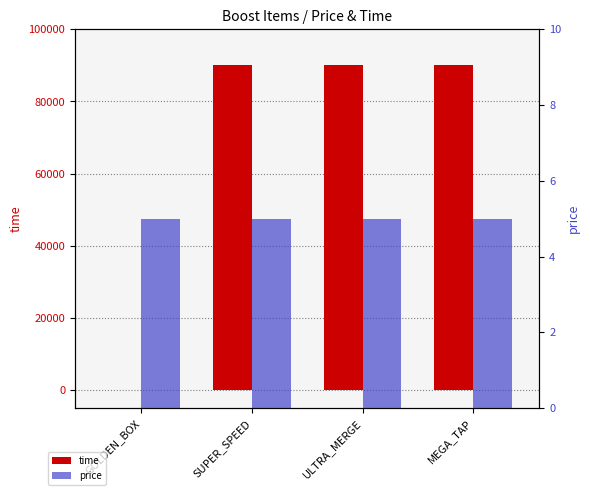

At MEGA_TAP, list the series in order from smallest to largest.

price, time